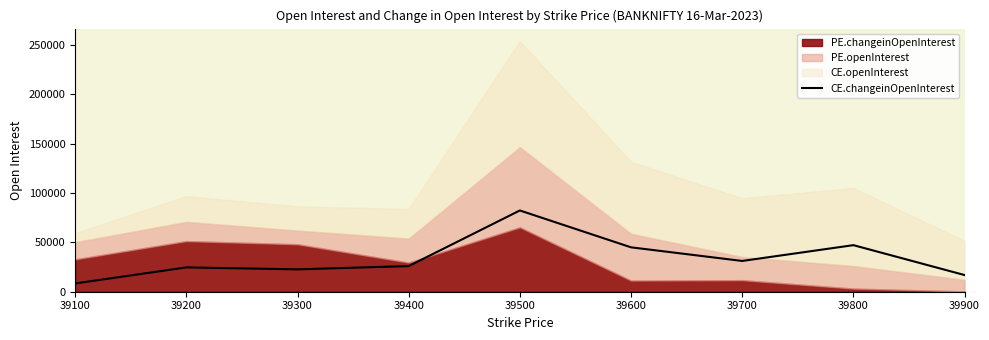

How many lines are shown in the chart?

1